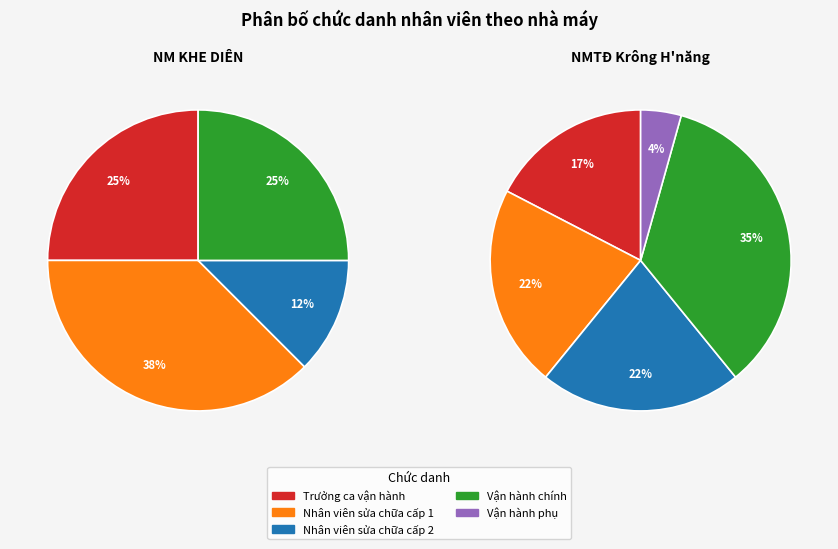

What portion of the pie excludes Nhân viên sửa chữa cấp 2?

82.1%